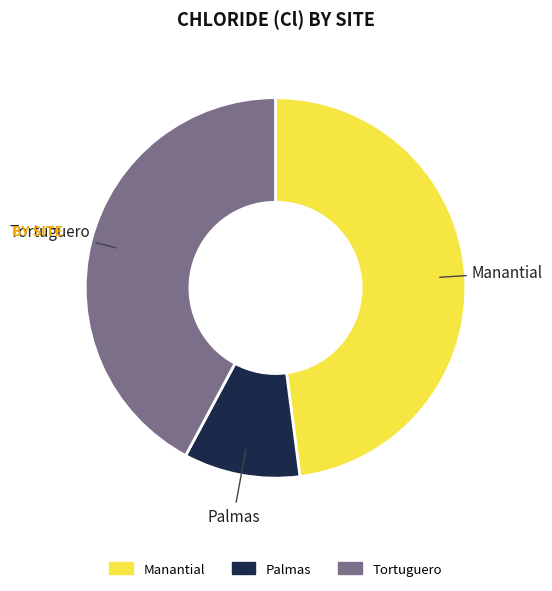

Rank the categories by value from highest to lowest.

Manantial, Tortuguero, Palmas